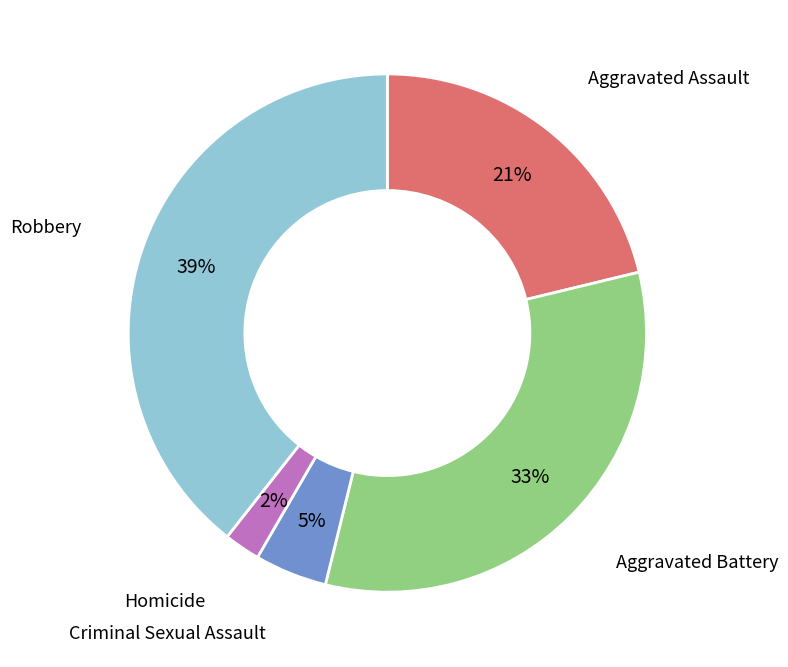

Is there any slice that represents more than half of the pie?

No